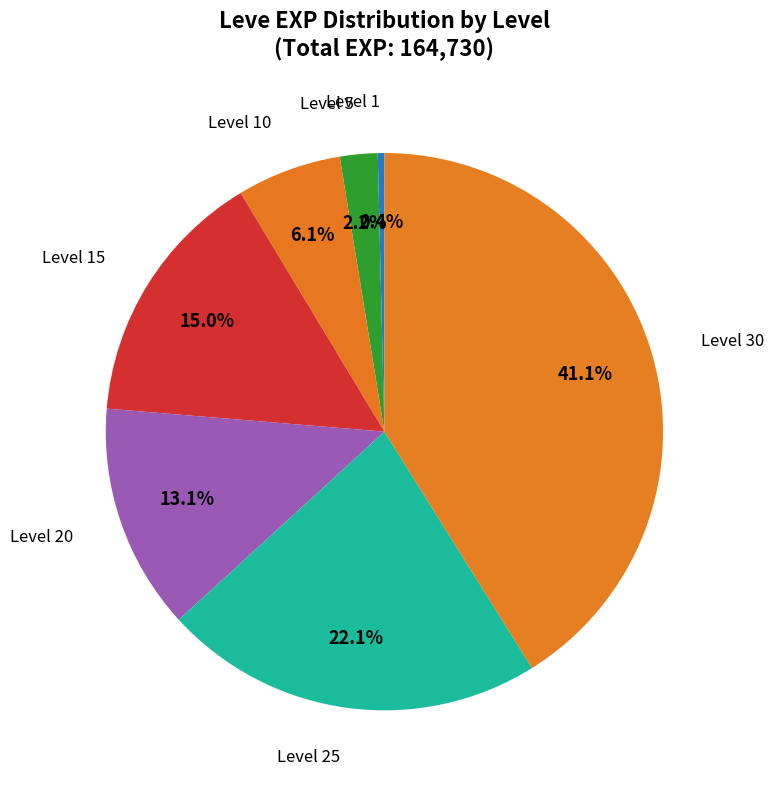

What is the largest slice in the pie chart?

Level 30